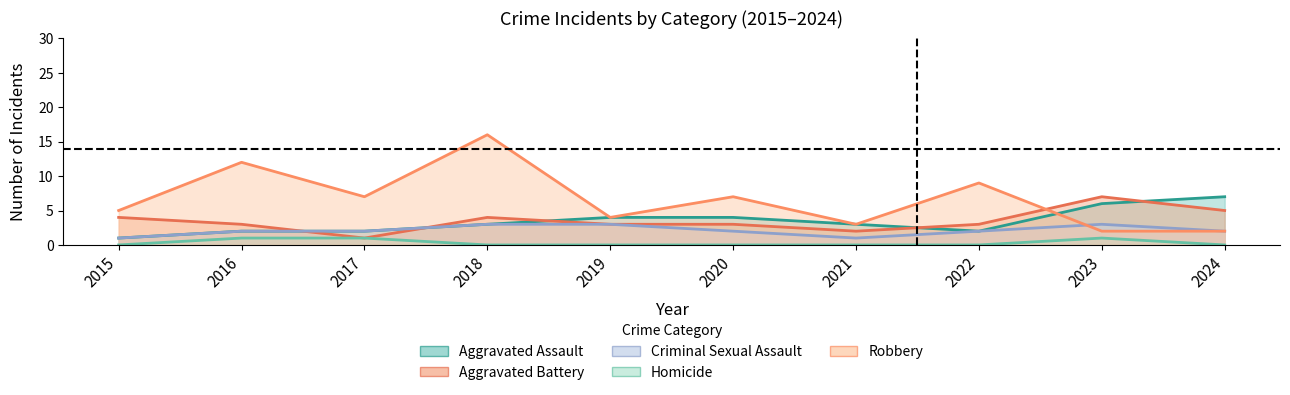

How many interior local peaks does the Aggravated Battery series have?

2